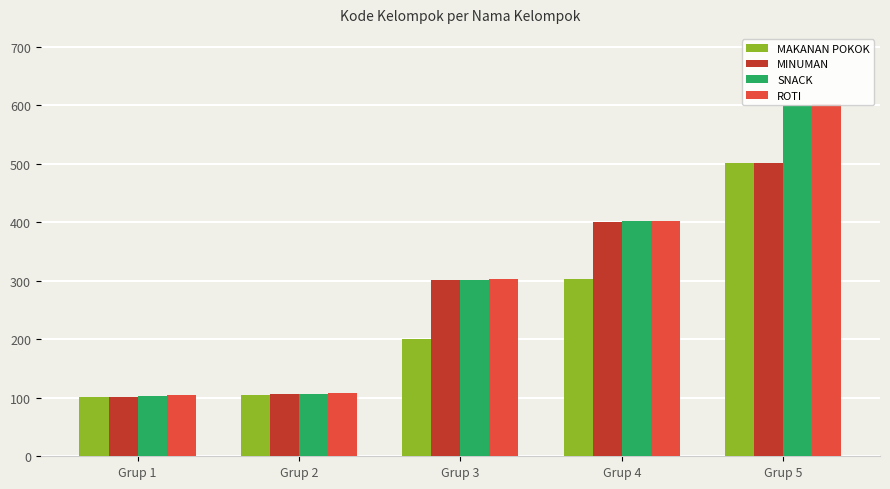

How many values in the MAKANAN POKOK series are below 201?

2